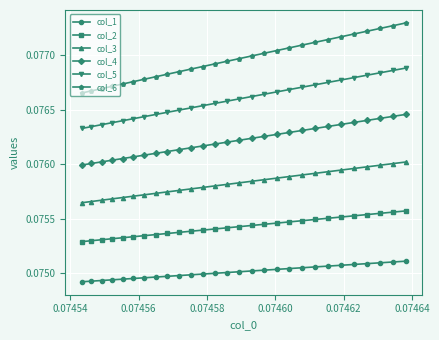

How many col_5 values are between 0 and 1?

28